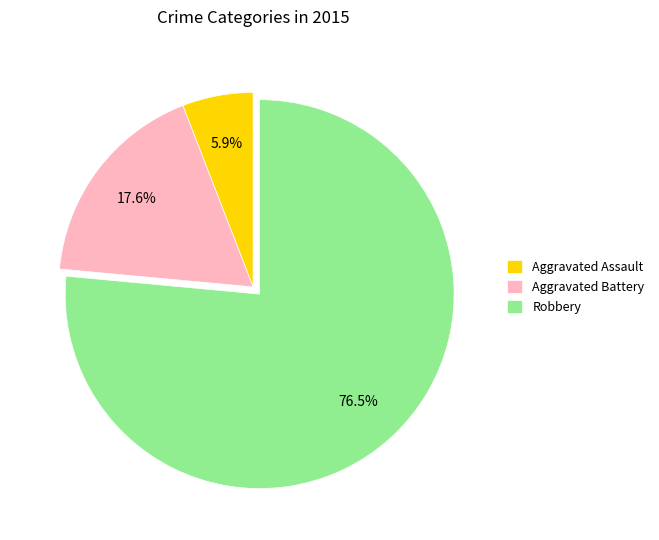

Approximately how many times larger is the value at Robbery compared to Aggravated Battery?

4.3